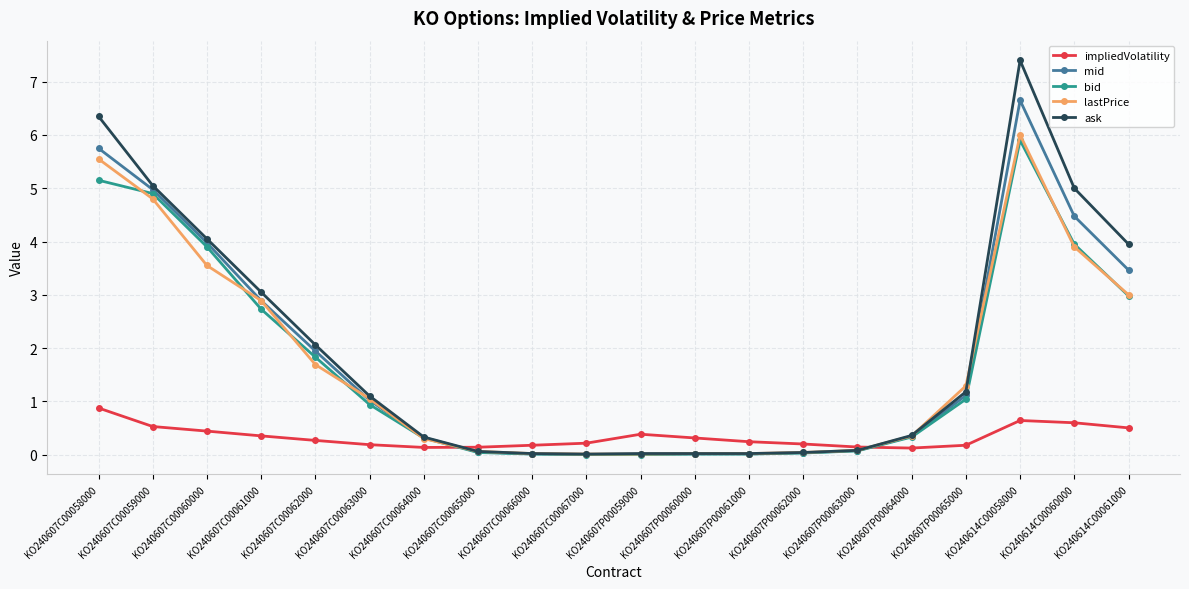

True or false: mid has a value of 9.3 at KO240614C00058000.

False